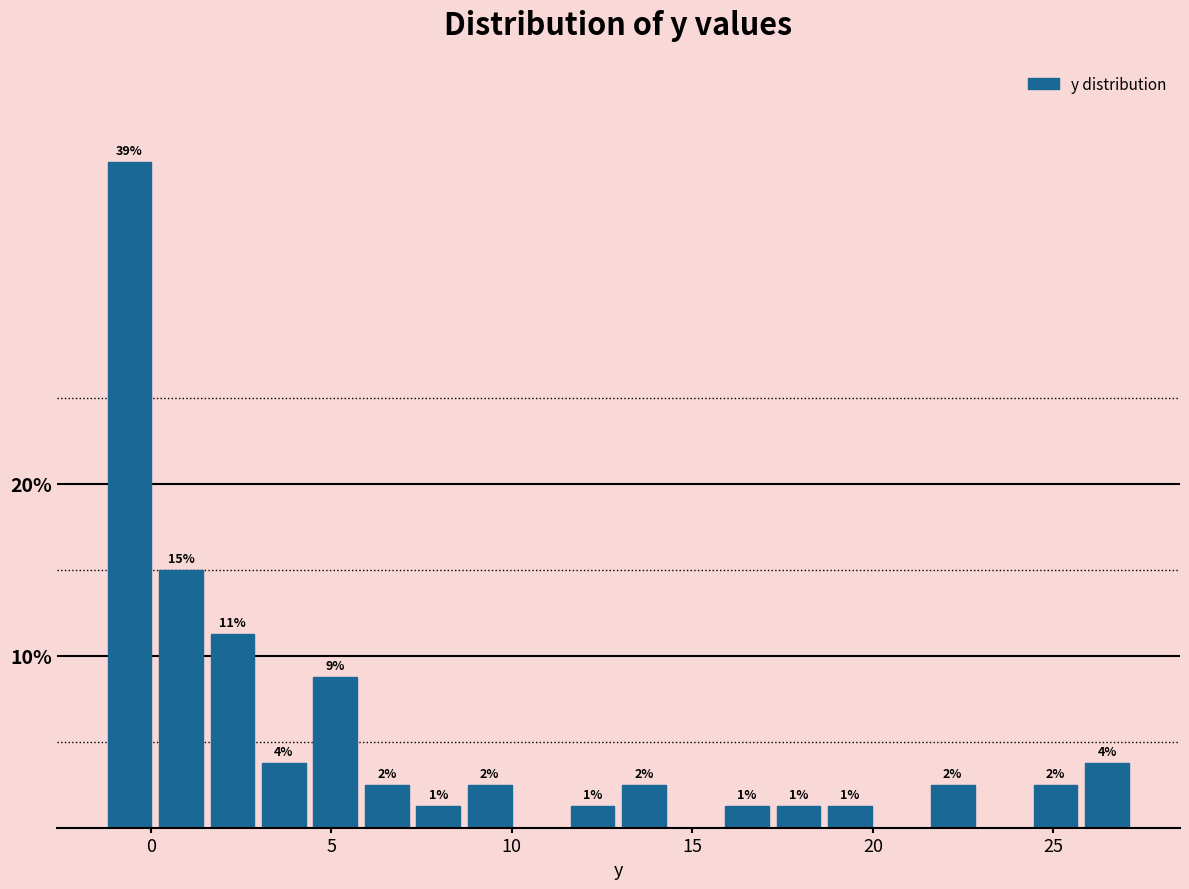

Around what value on the x-axis is the tallest bar? Give the approximate position of its centre, as read against the axis.

-0.5